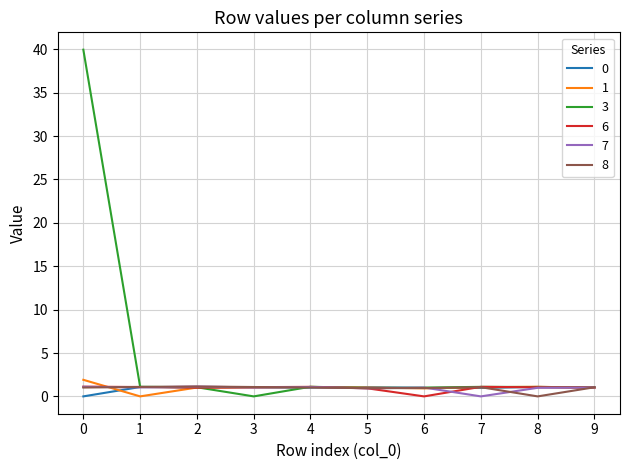

At how many categories does at least one series exceed 0?

10